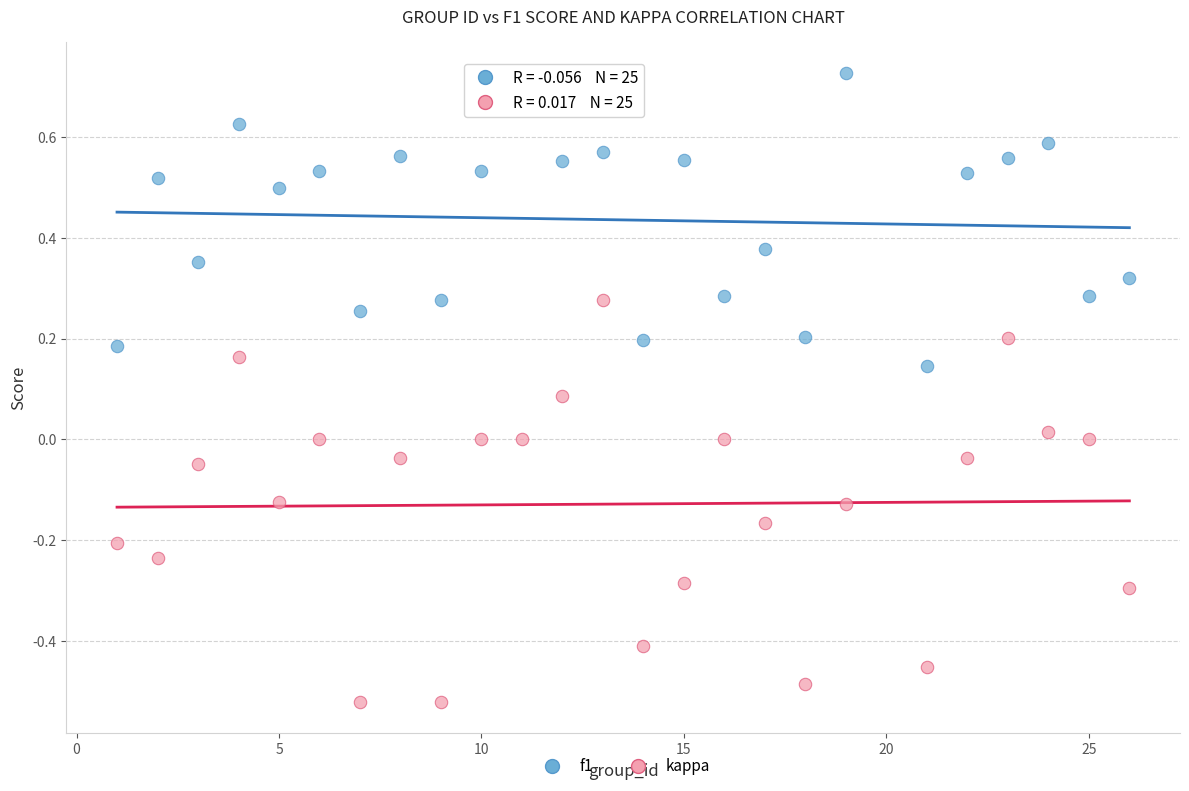

Which series contains the highest Y value?

f1